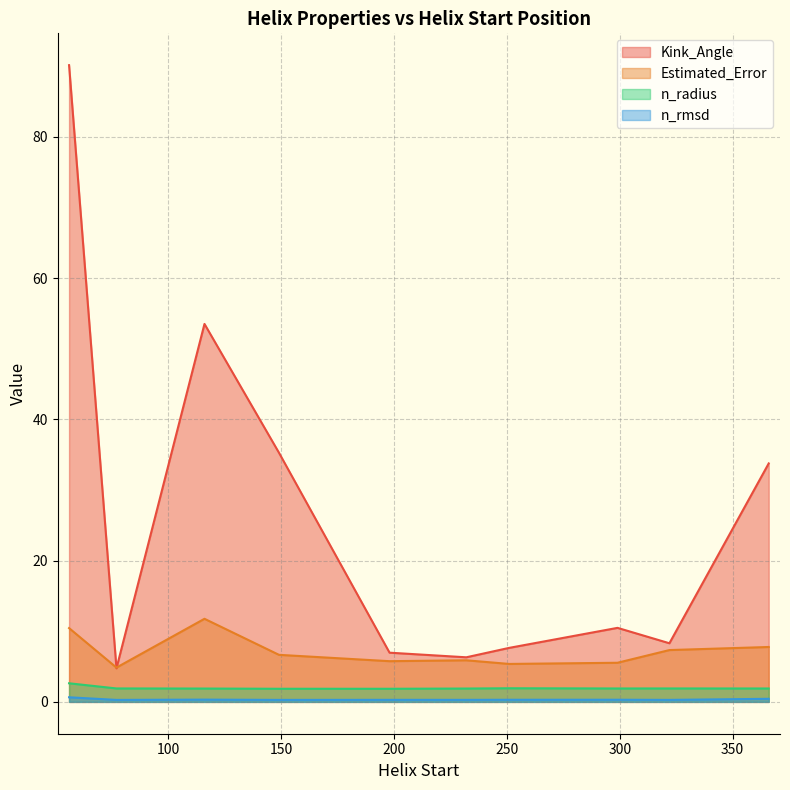

What is the sum of all n_rmsd values?

3.4